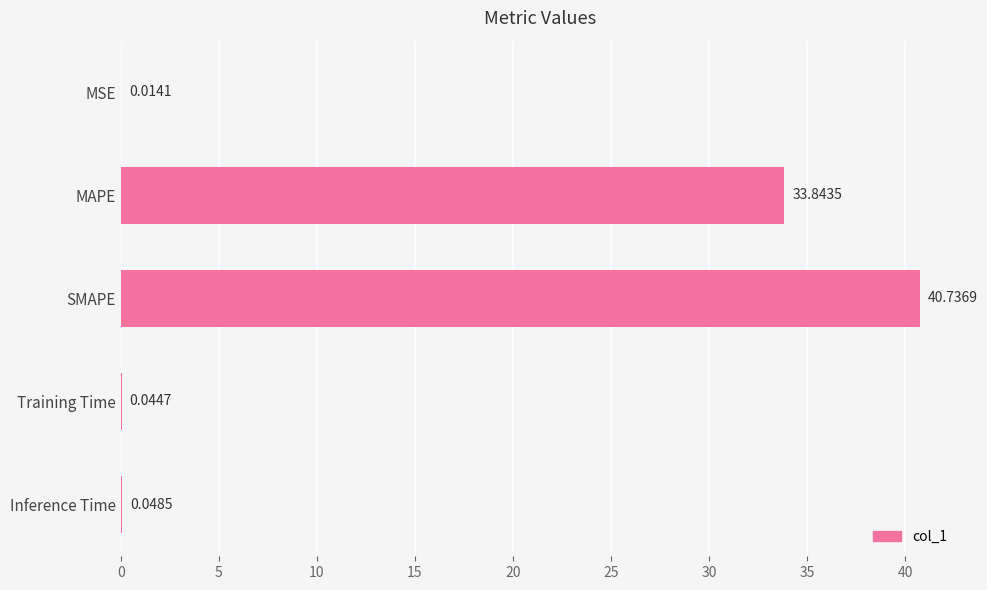

What is the sum of all values?

74.7